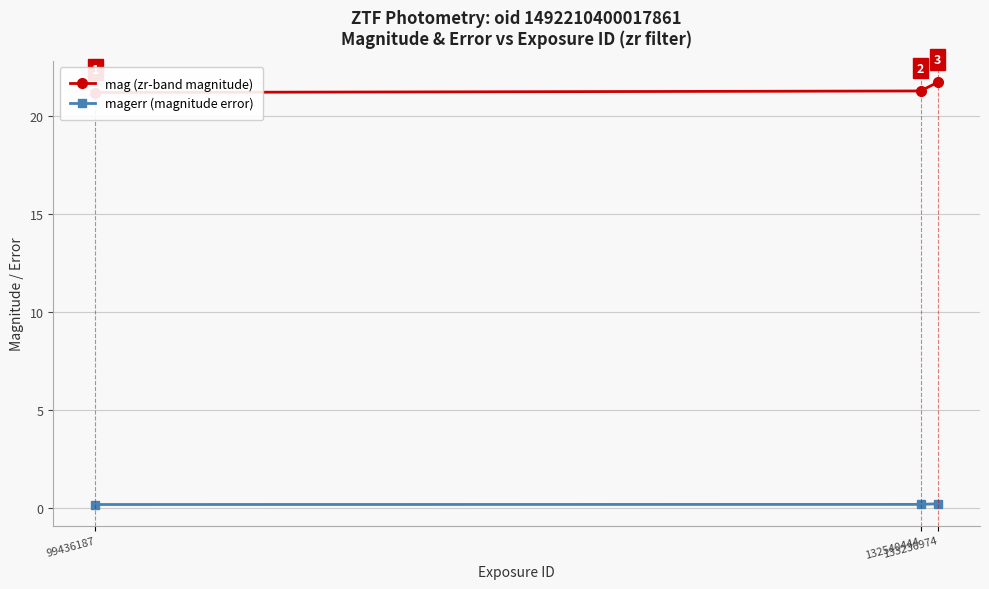

What is the sum of all mag (zr-band magnitude) values?

64.2